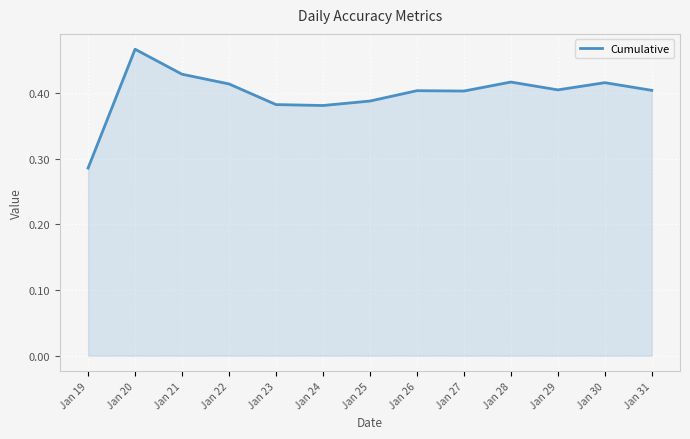

How many distinct data groups are displayed?

1